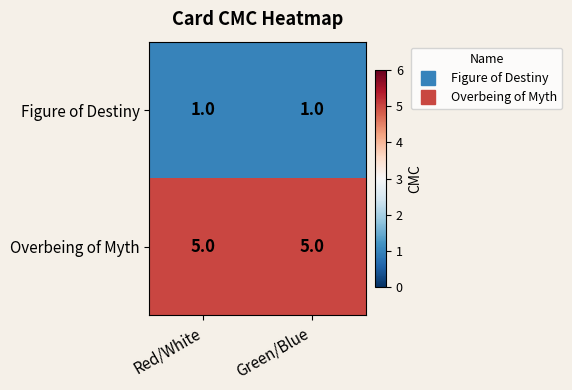

Reading left to right, list all the values displayed in this chart.

Figure of Destiny: Red/White=1	Green/Blue=1
Overbeing of Myth: Red/White=5	Green/Blue=5